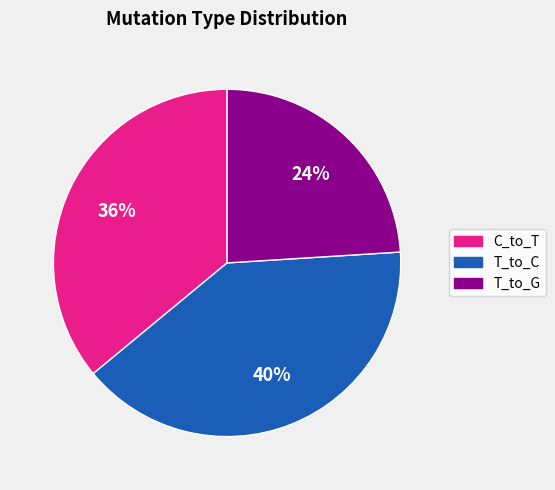

Is there any slice that represents more than half of the pie?

No